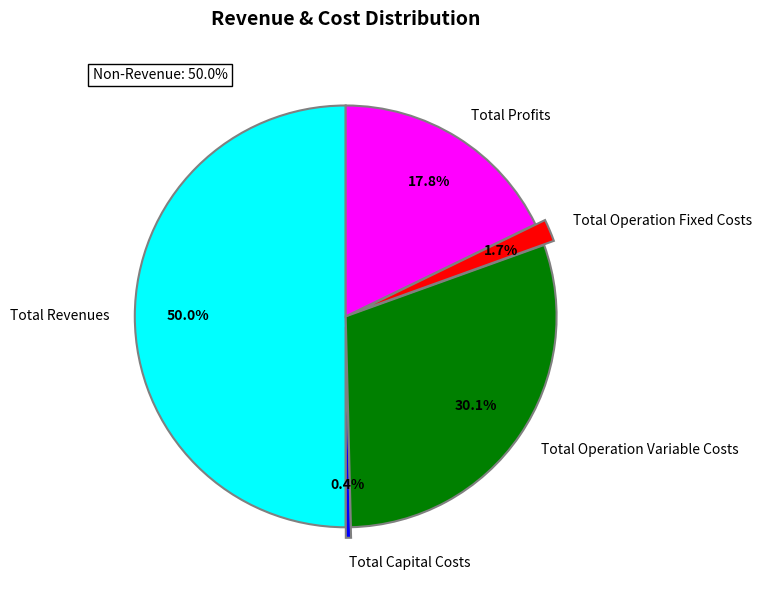

What is the largest slice in the pie chart?

Total Revenues